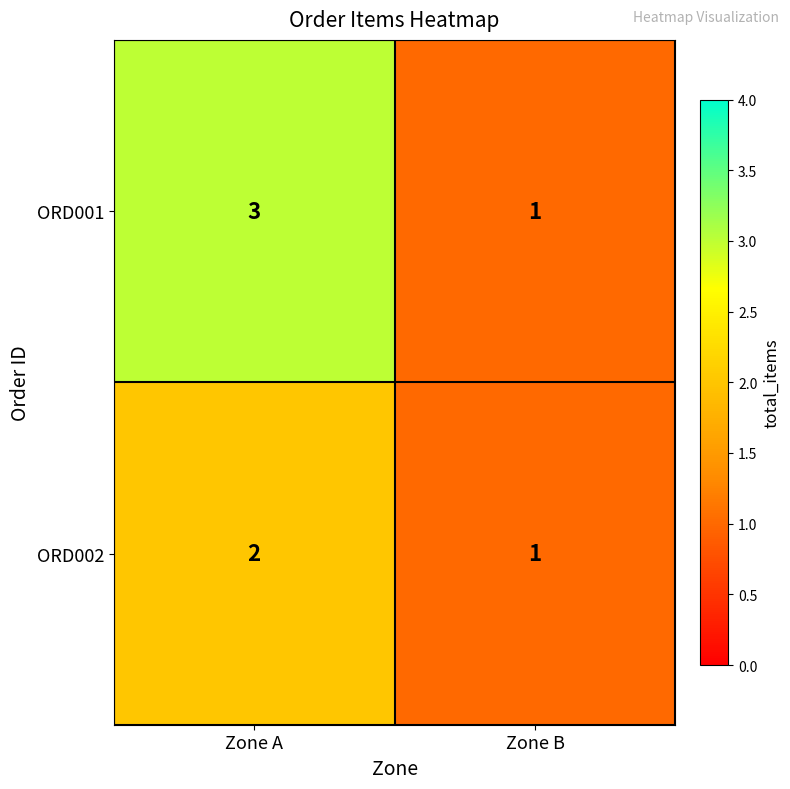

How many series are shown in this chart?

2